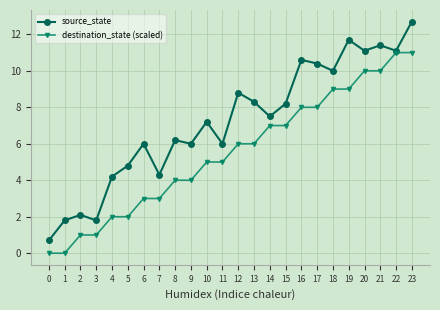

The source_state series shows 1.8 at 1. True or false?

True